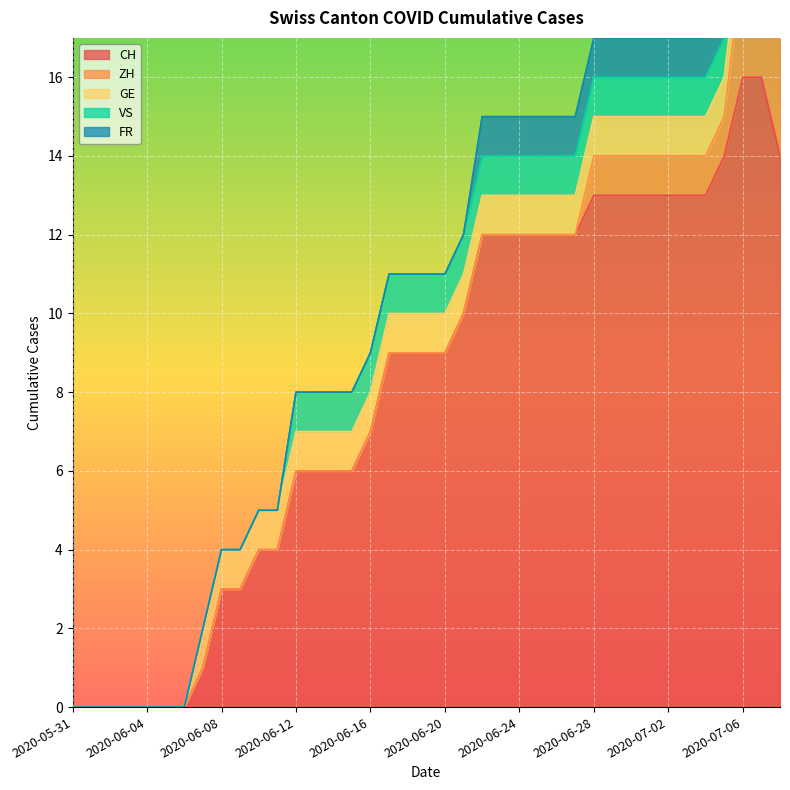

Which series has the largest total across all categories?

CH